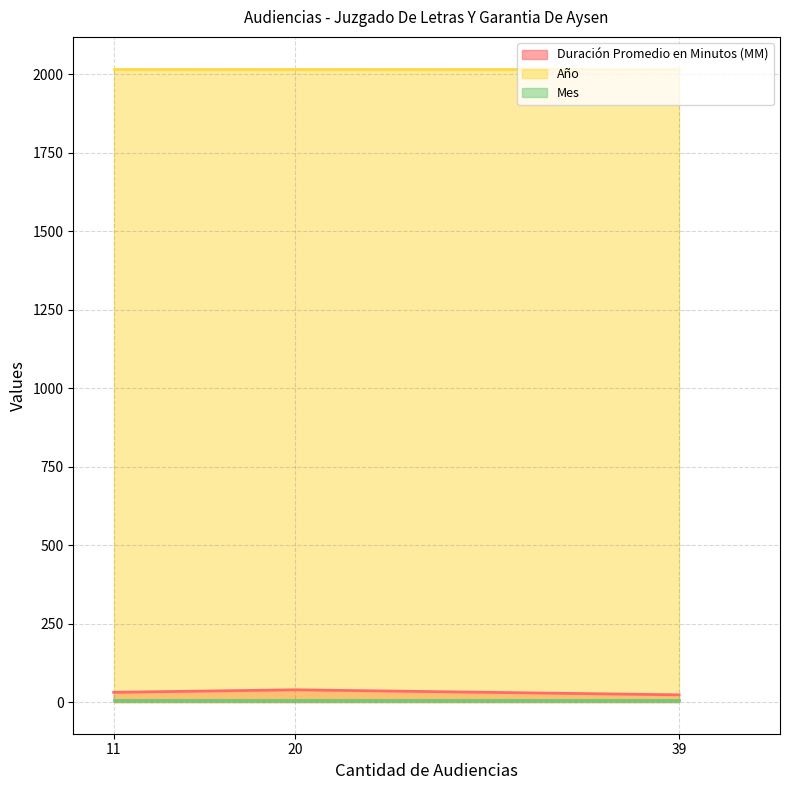

Read the Duración Promedio en Minutos (MM) value at 39.

23